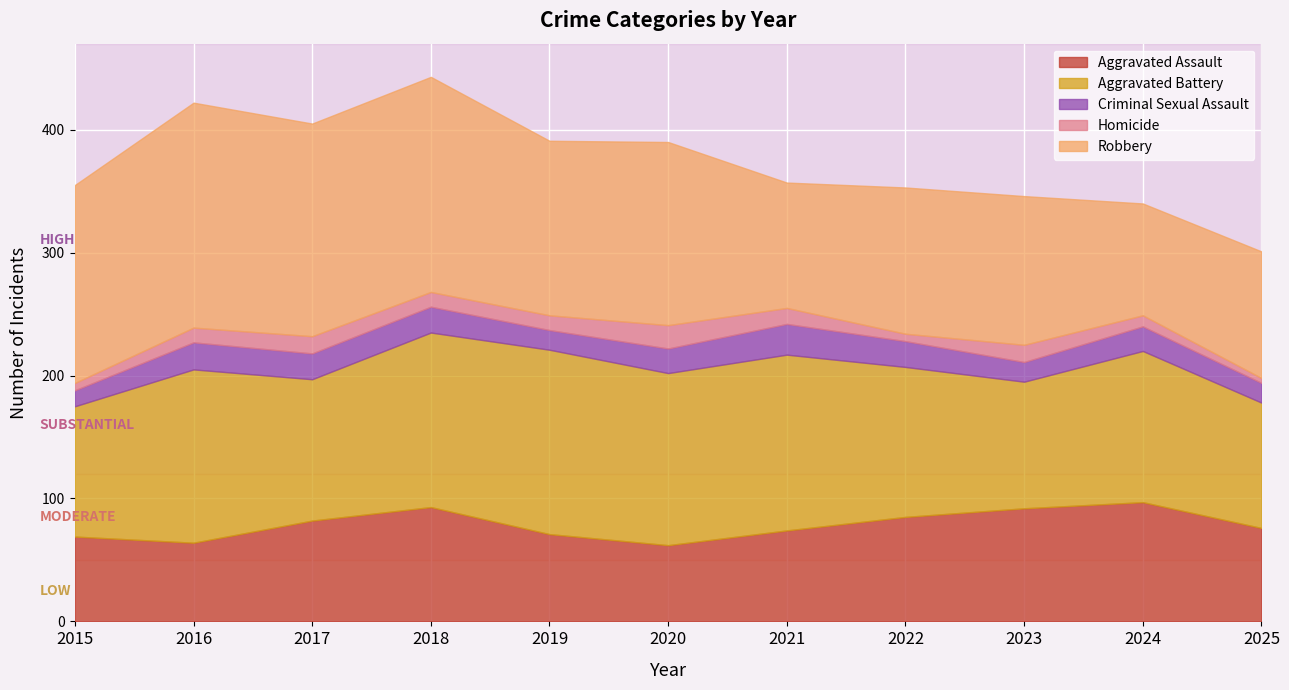

Reading right to left, list all the values displayed in this chart.

Aggravated Assault: 2025=76	2024=97	2023=92	2022=85	2021=74	2020=62	2019=71	2018=93	2017=82	2016=64	2015=69
Aggravated Battery: 2025=102	2024=123	2023=103	2022=122	2021=143	2020=140	2019=150	2018=142	2017=115	2016=141	2015=106
Criminal Sexual Assault: 2025=16	2024=20	2023=16	2022=21	2021=25	2020=20	2019=16	2018=21	2017=21	2016=22	2015=13
Homicide: 2025=4	2024=9	2023=14	2022=6	2021=13	2020=19	2019=12	2018=12	2017=14	2016=12	2015=6
Robbery: 2025=103	2024=91	2023=121	2022=119	2021=102	2020=149	2019=142	2018=175	2017=173	2016=183	2015=161